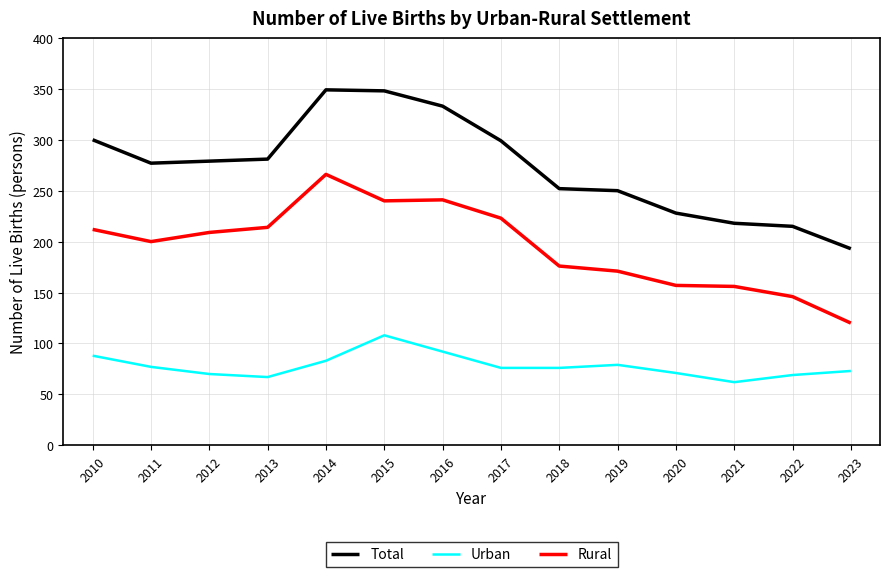

Which series changed the most between 2015 and 2018?

Total